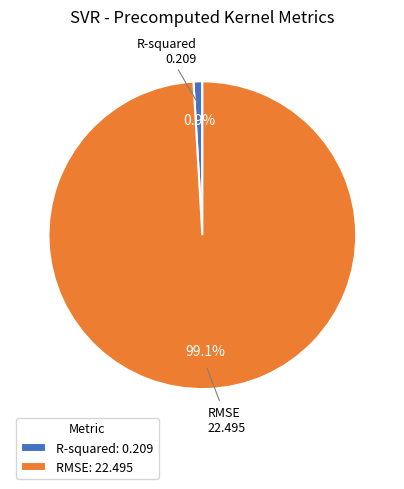

Combined, do RMSE and R-squared account for over 50%?

Yes